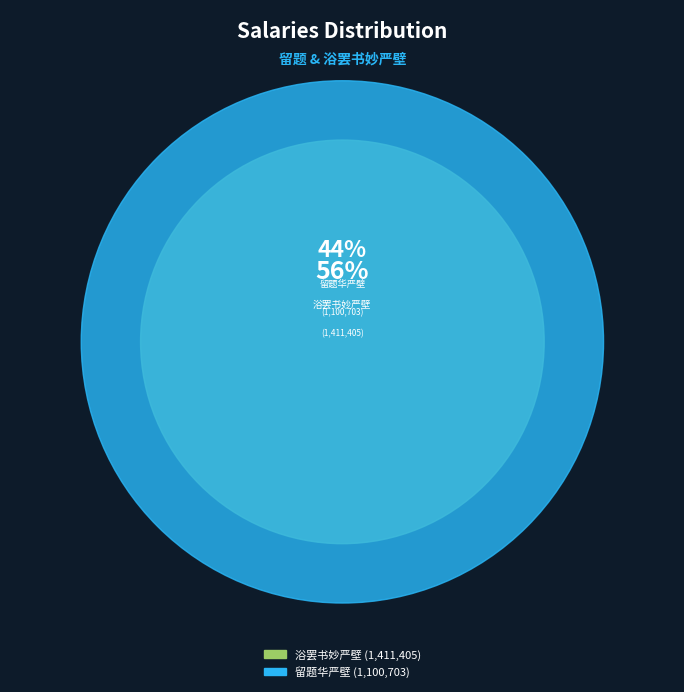

Is there any slice that represents more than half of the pie?

Yes